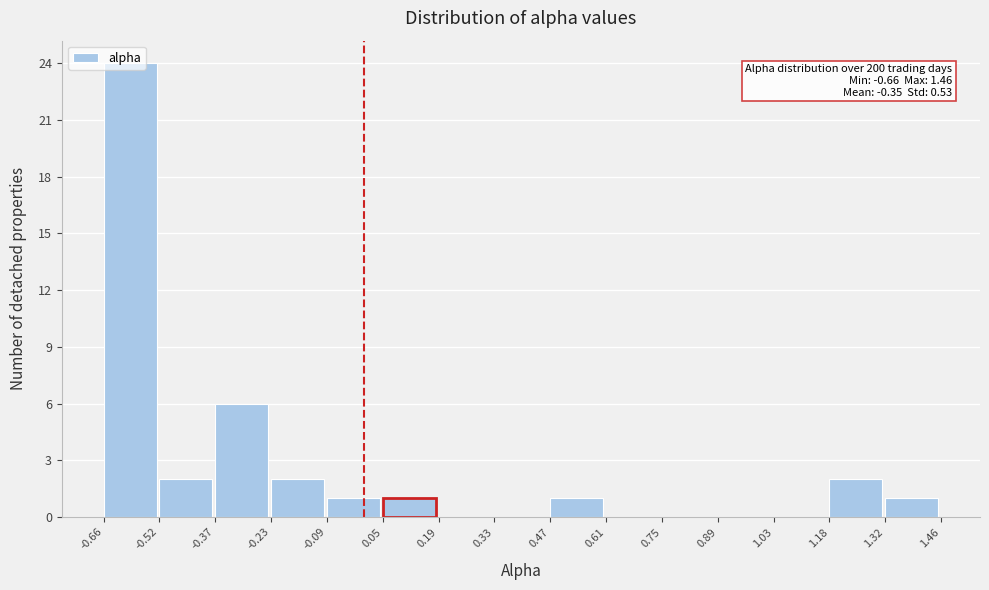

Over which range of the x-axis is the bar tallest?

-0.66 to -0.52